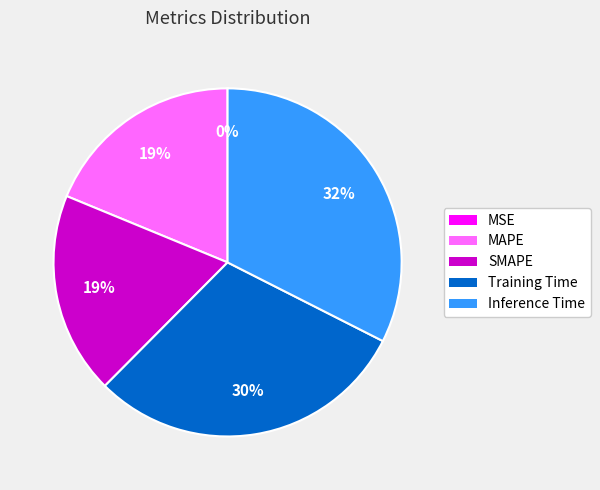

What percentage is the Inference Time slice, to the nearest percent?

32%